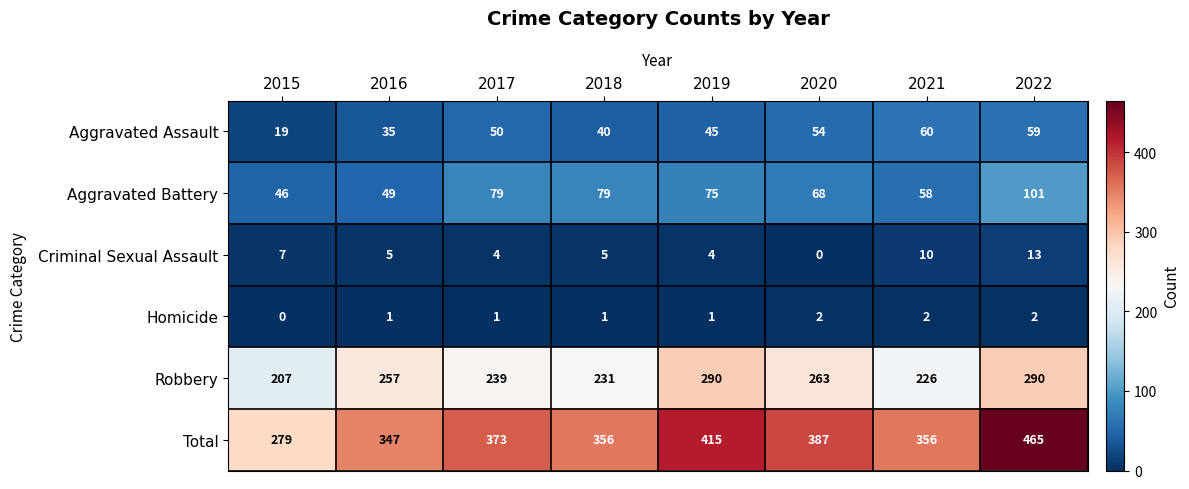

Which category has the highest value across all series?

2022